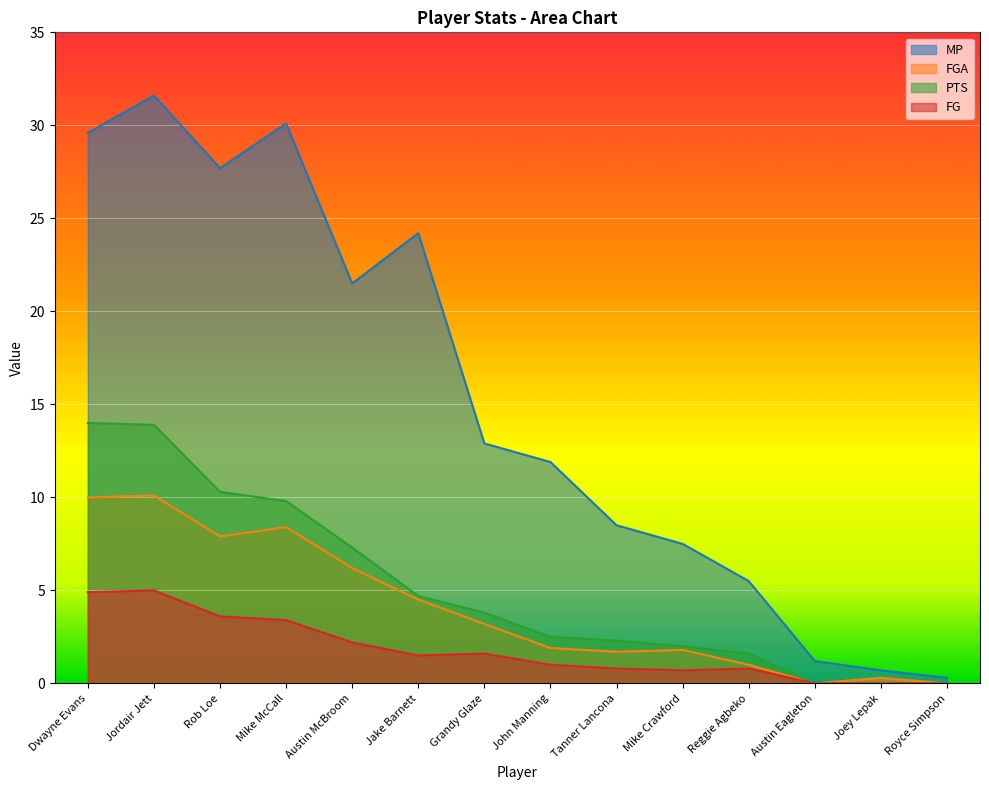

What is the difference between the PTS values at Royce Simpson and Tanner Lancona?

2.3